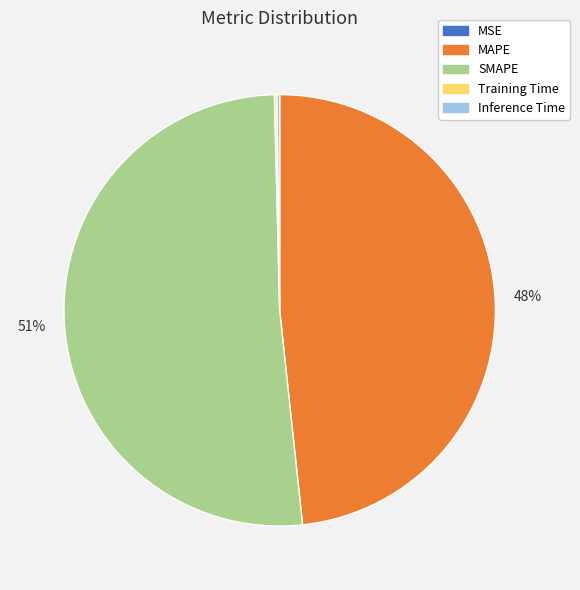

What is the largest slice in the pie chart?

SMAPE